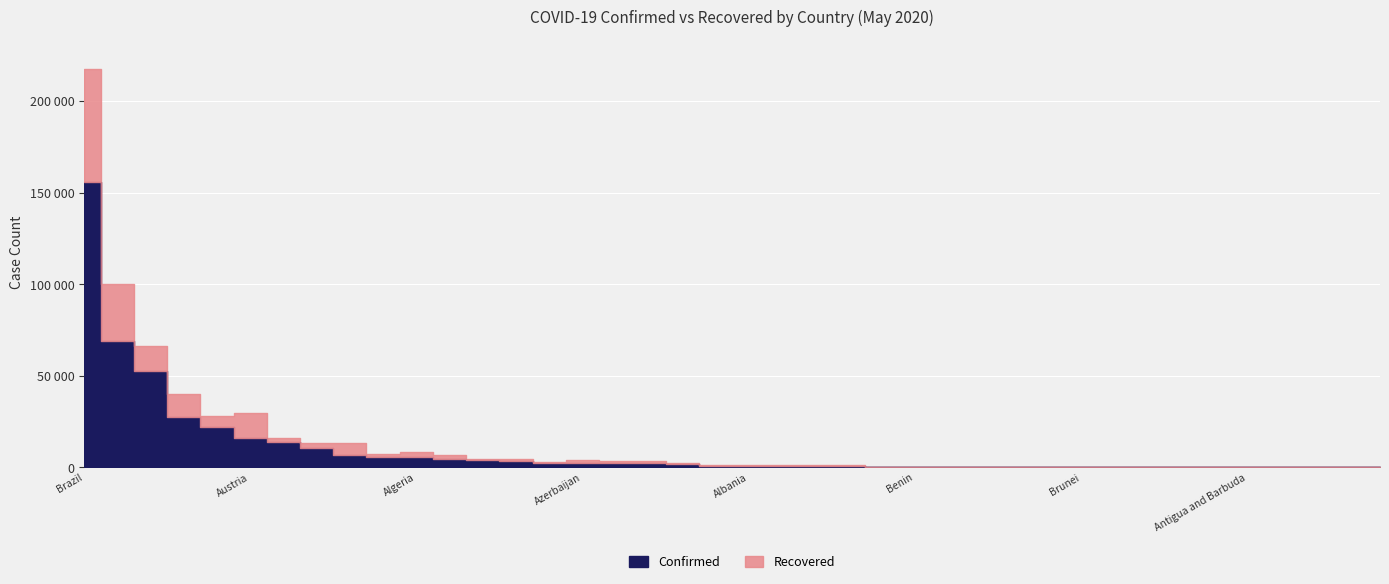

What is the label of the 14th point from the right?

Burkina Faso